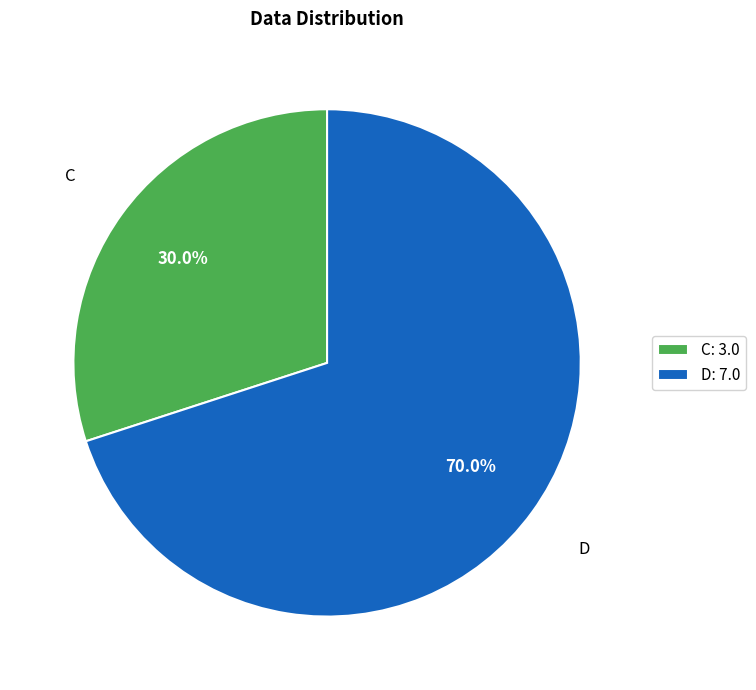

To the nearest percent, what is the difference between the largest and smallest slice percentages?

40%